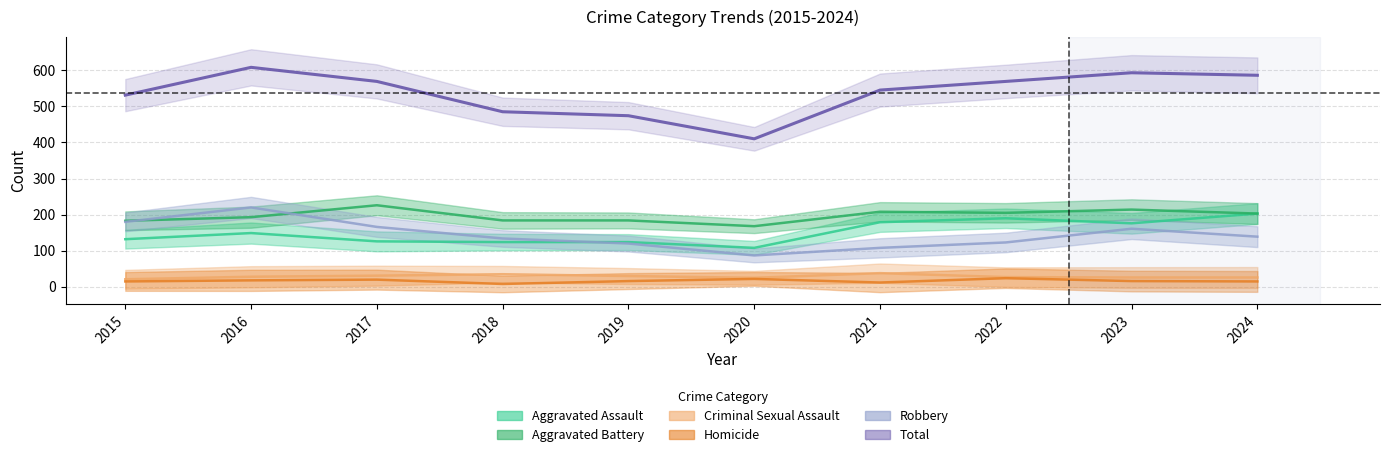

After their last crossing, which series has the higher values: Robbery or Aggravated Assault?

Aggravated Assault